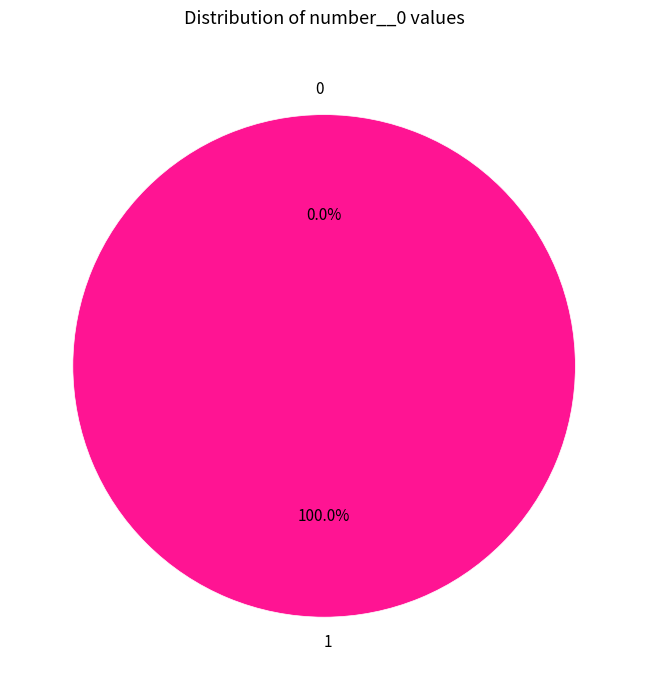

Rank the categories by value from highest to lowest.

1, 0